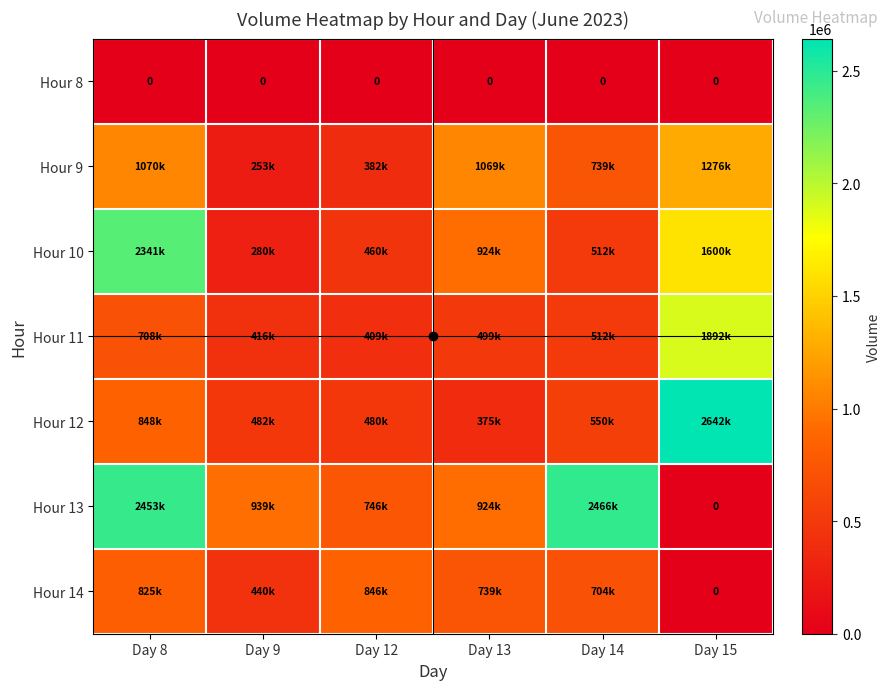

Rank the series by their maximum value, from highest to lowest.

Hour 12, Hour 13, Hour 10, Hour 11, Hour 9, Hour 14, Hour 8